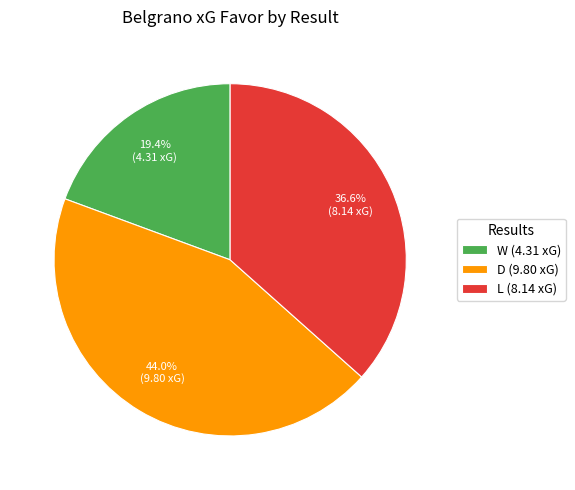

Is L the majority of the pie?

No